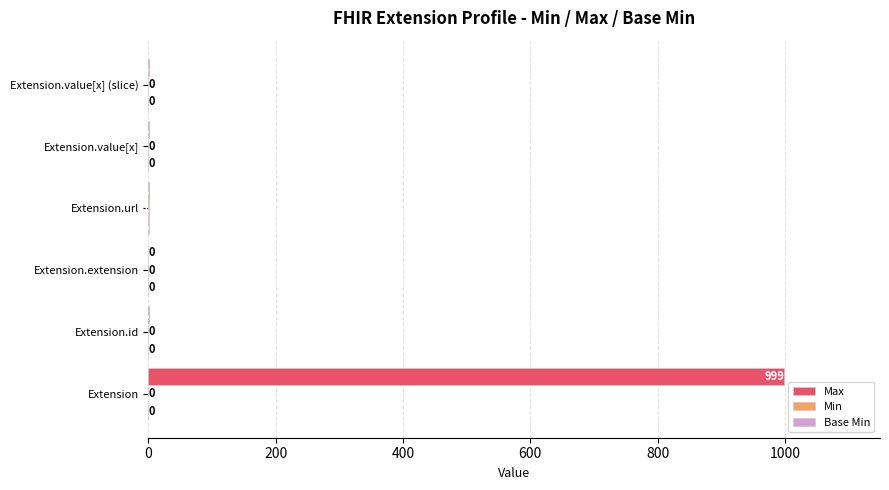

What is the sum of all Max values?

1003